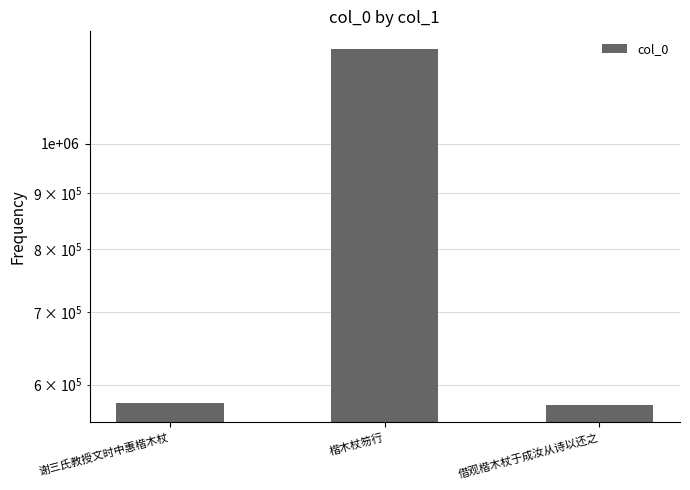

Reading left to right, what are all the values shown in this chart?

577151	1222155	575161